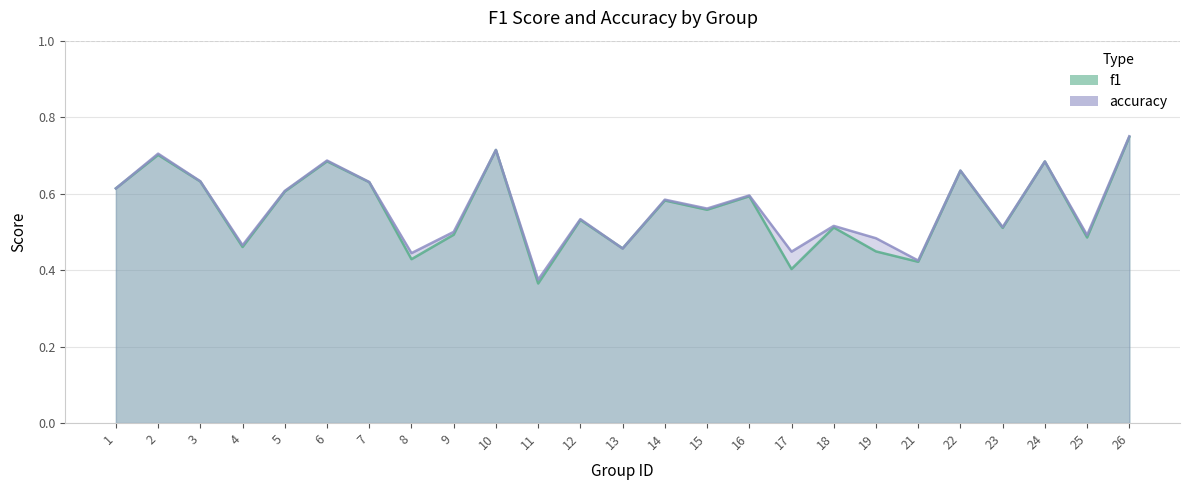

Which category has the lowest value in the f1 series?

11